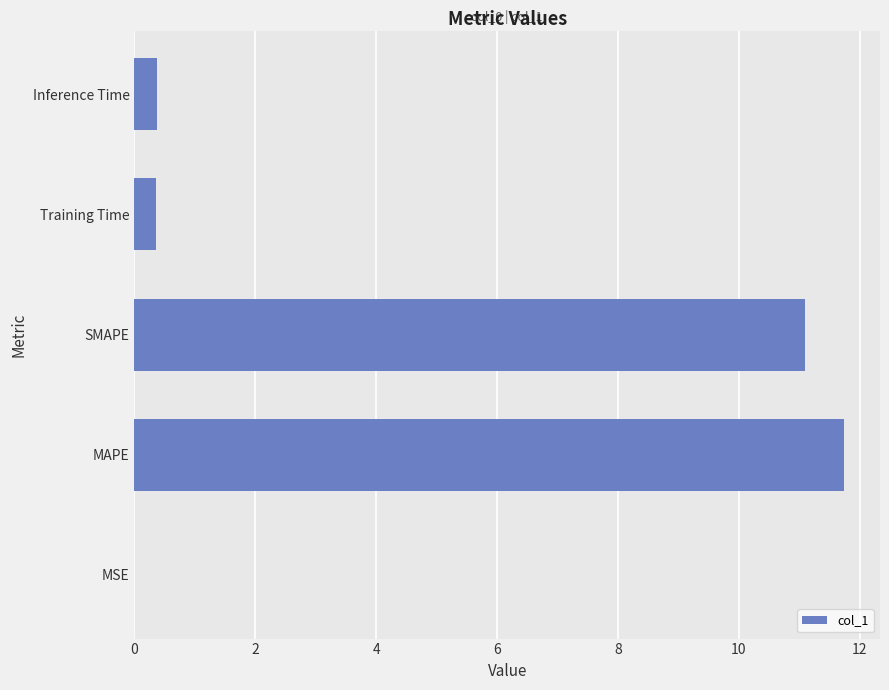

Count the number of data series in this chart.

1